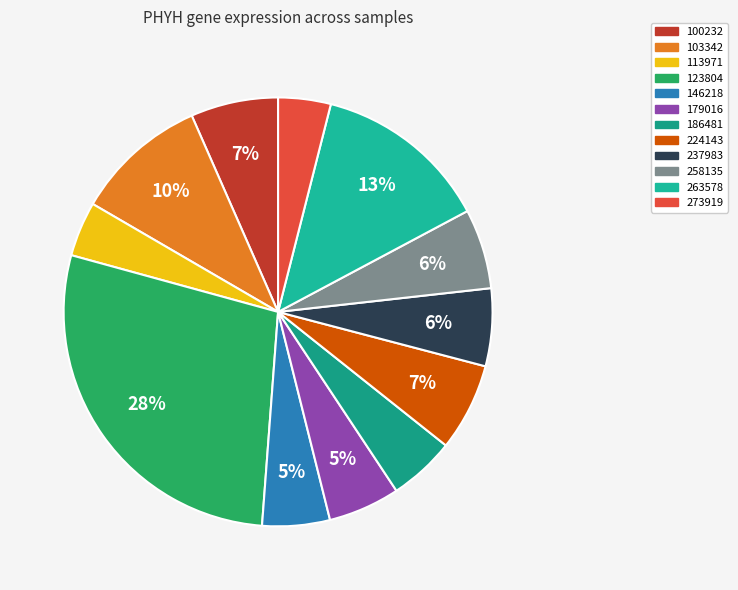

Do 263578 and 113971 together represent more than half of the pie?

No